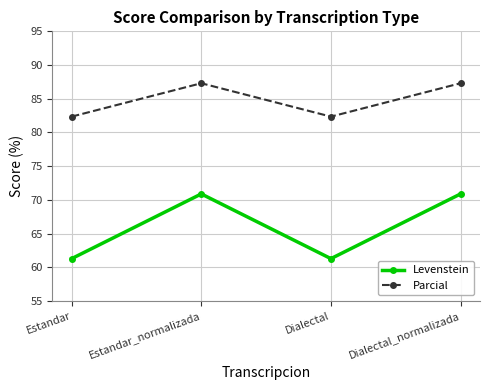

Is this an area chart (filled region under the line)?

No